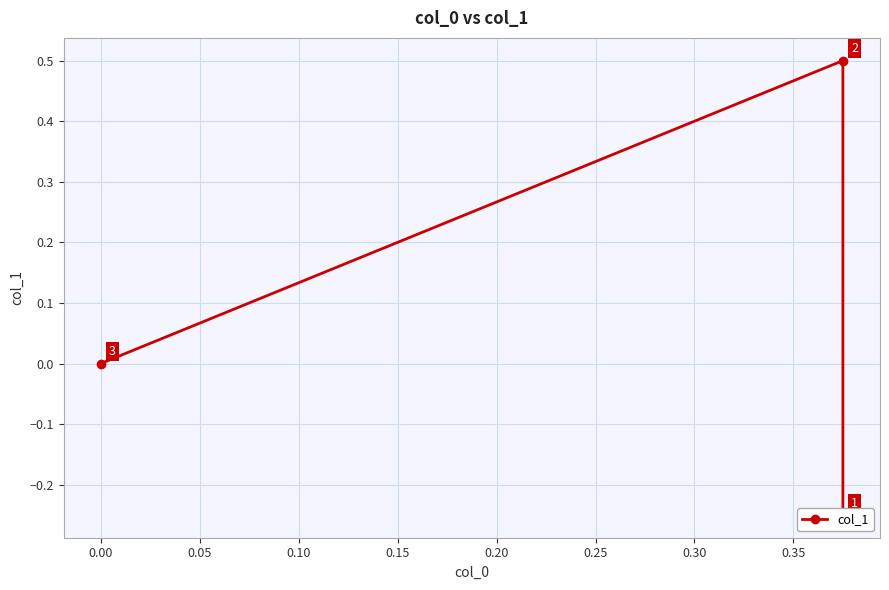

What is the difference between the maximum and minimum values?

0.8